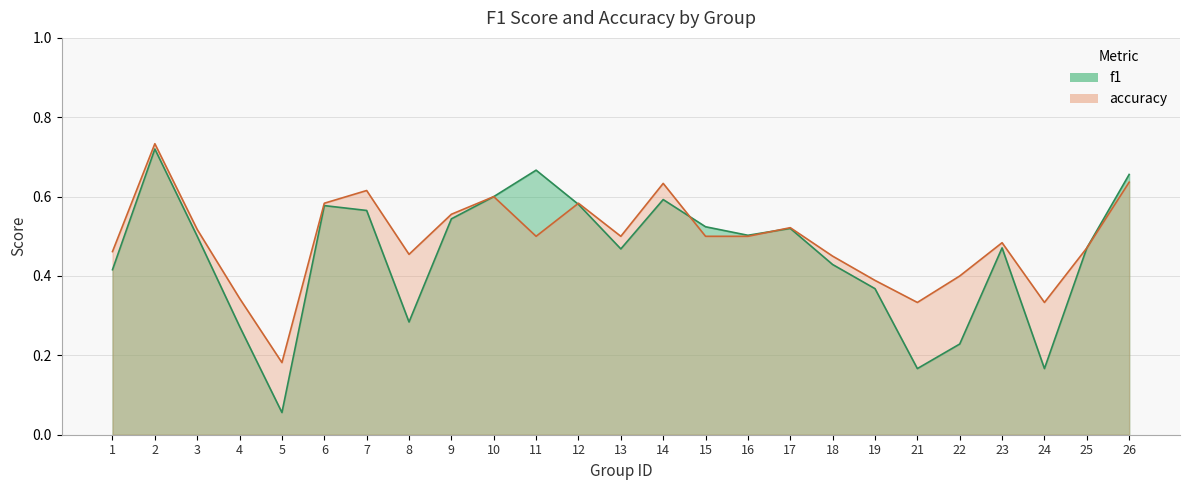

Count the accuracy values in the range 0 to 1.

25